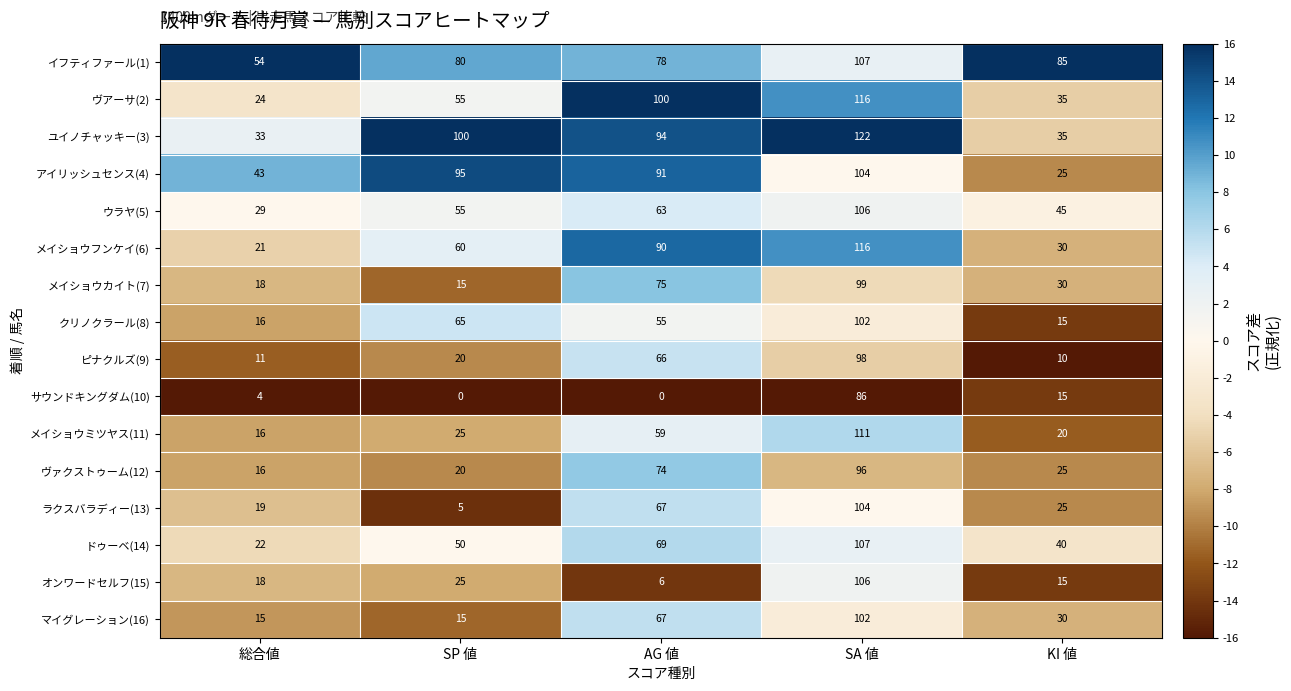

Between 総合値 and KI 値, which series saw the biggest shift?

イフティファール(1)